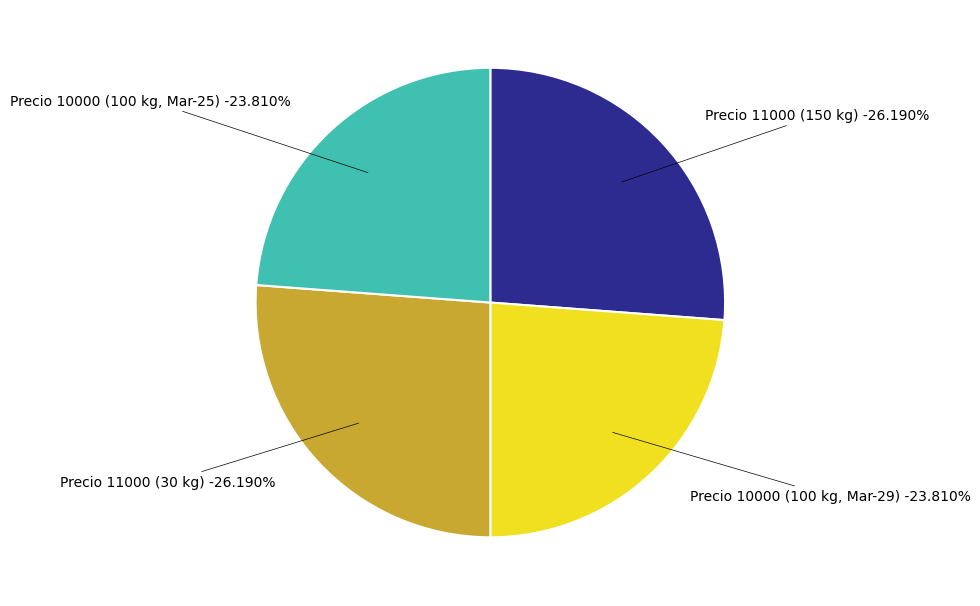

What percentage is the 100 kg (2021-03-25) slice, to the nearest percent?

24%